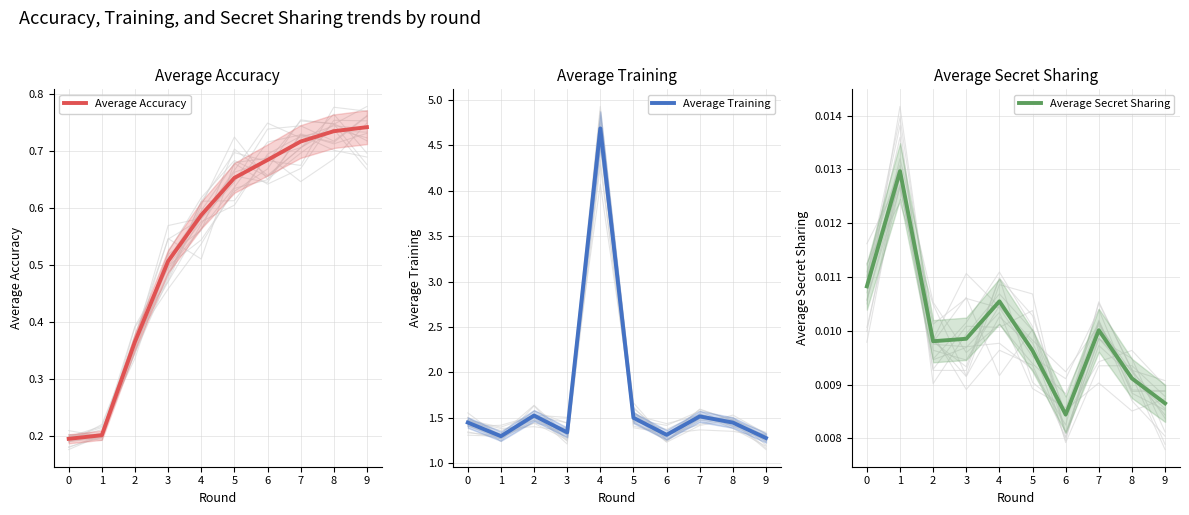

True or false: Average Training and Average Accuracy cross at least once.

False